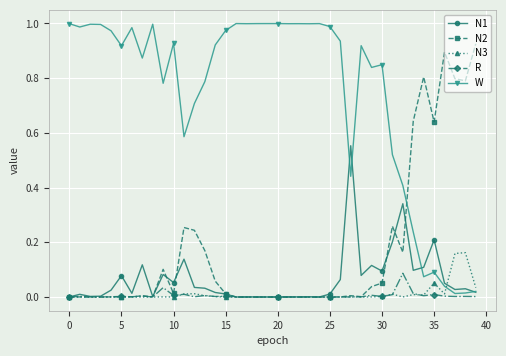

Which series has the largest total across all categories?

W